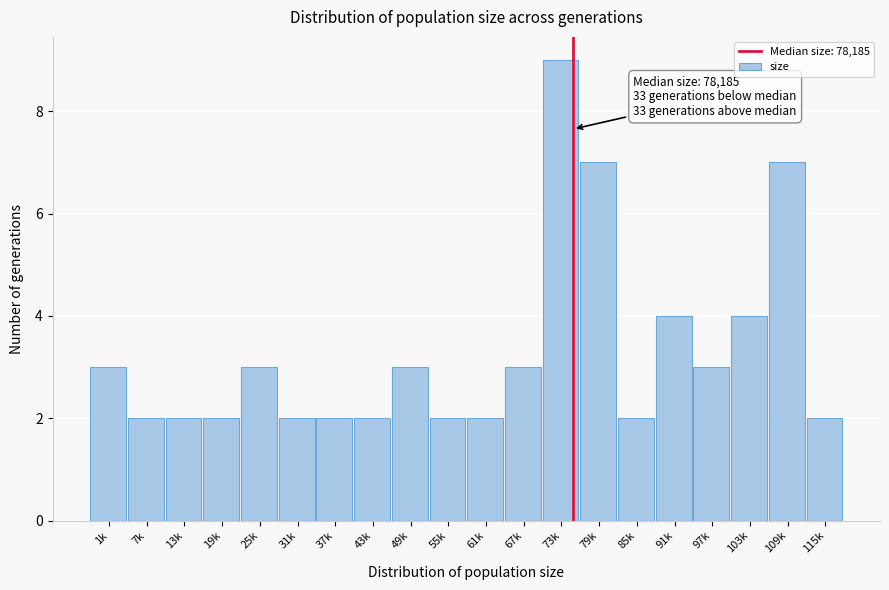

Reading left to right, what are all the values shown in this chart?

3	2	2	2	3	2	2	2	3	2	2	3	9	7	2	4	3	4	7	2